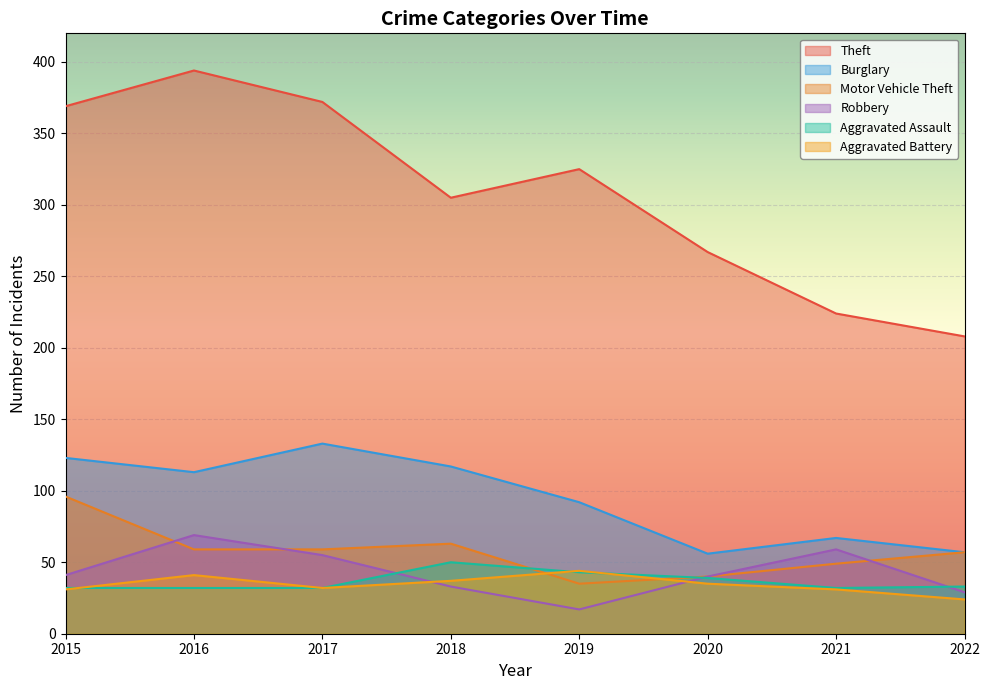

What is the minimum value for Aggravated Battery?

24